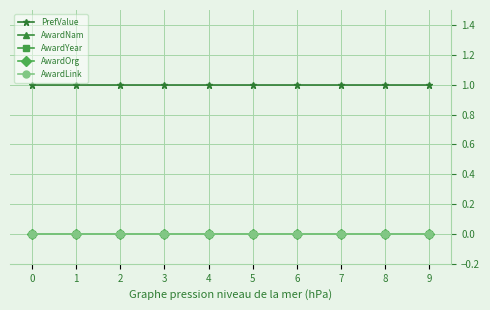

Does the chart display data point markers on the line(s)?

Yes